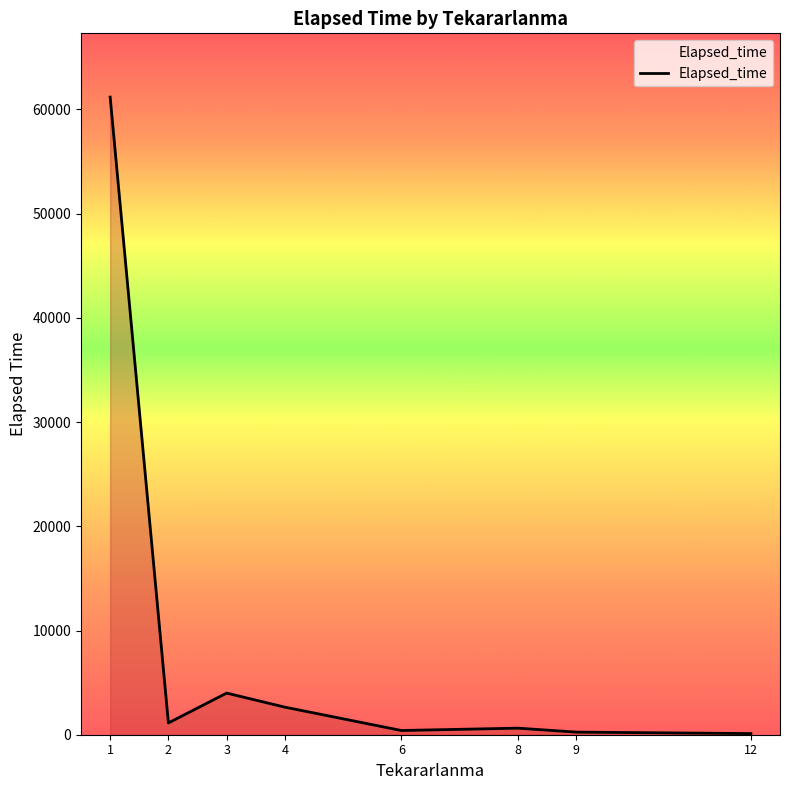

How many series are shown in this chart?

1